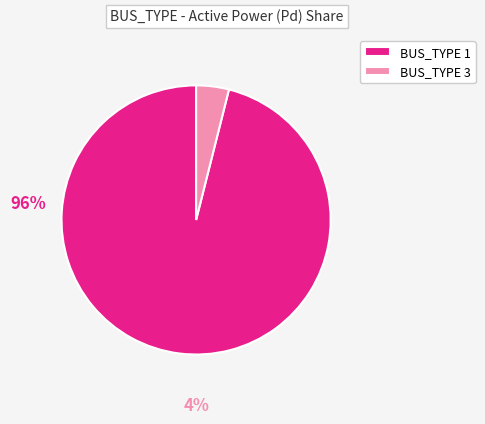

Between BUS_TYPE 3 and BUS_TYPE 1, which is larger?

BUS_TYPE 1